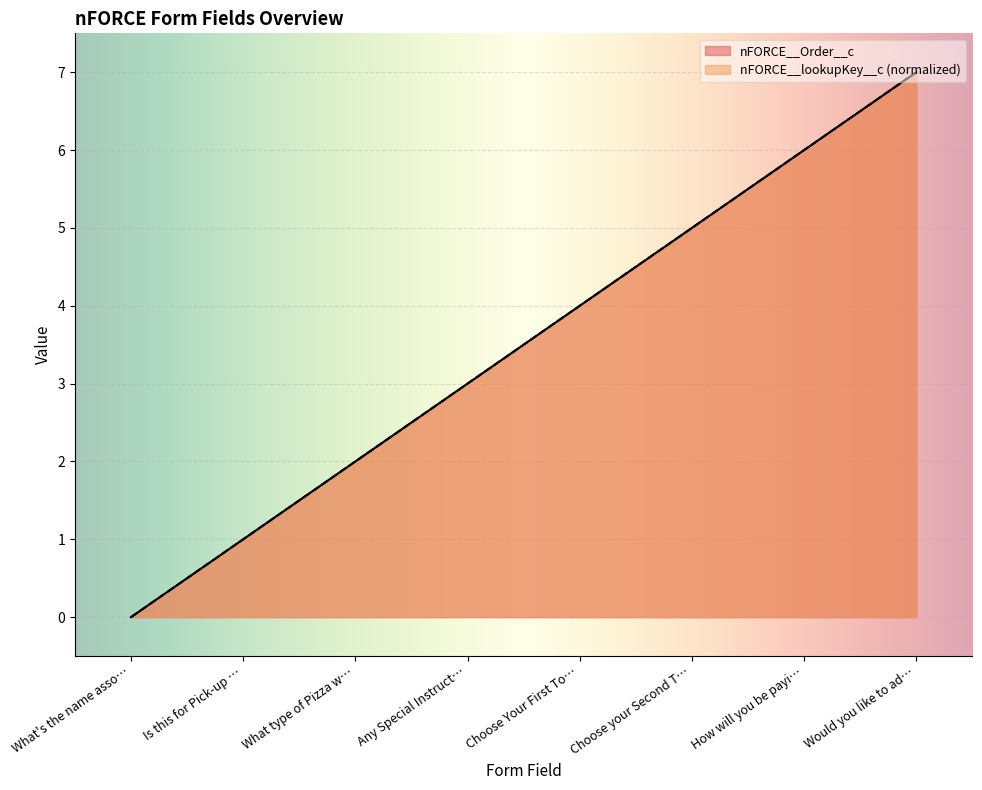

Rank the categories by nFORCE__lookupKey__c value from highest to lowest.

Would you like to ad…, How will you be payi…, Choose your Second T…, Choose Your First To…, Any Special Instruct…, What type of Pizza w…, Is this for Pick-up …, What's the name asso…